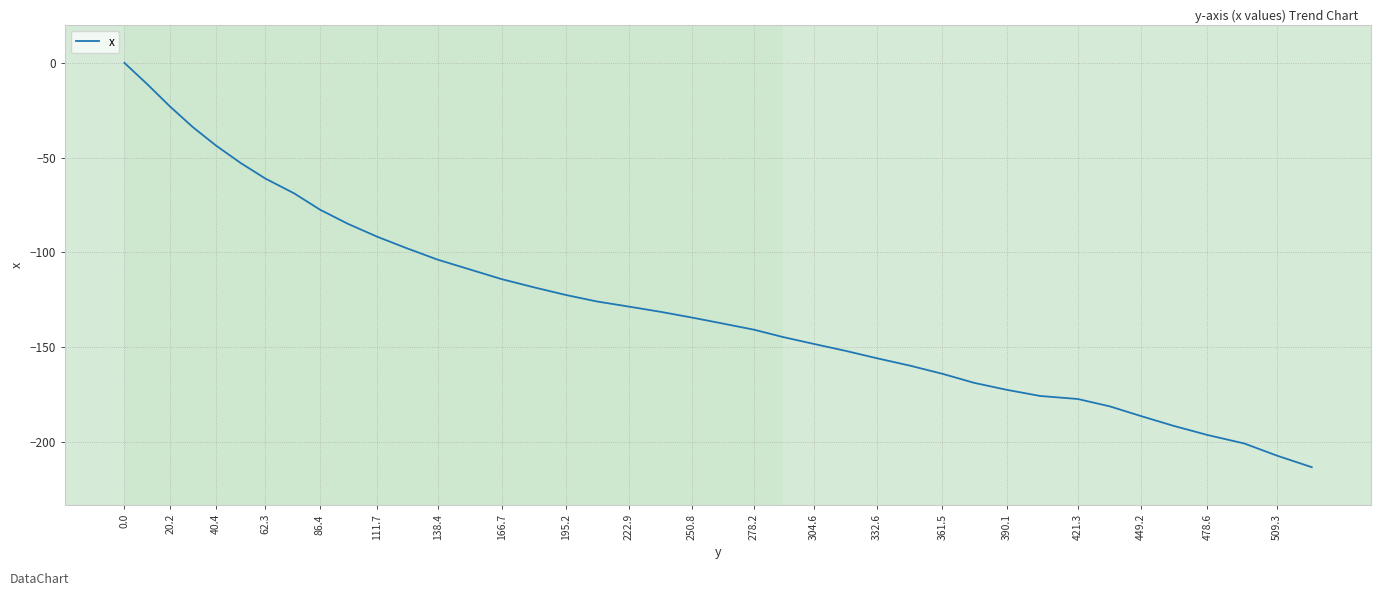

What is the difference between the maximum and minimum values?

213.5